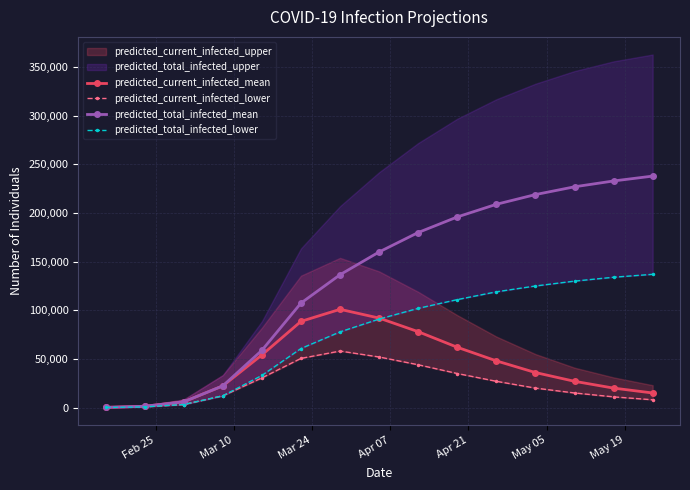

What is the maximum value for predicted_current_infected_mean?

101008